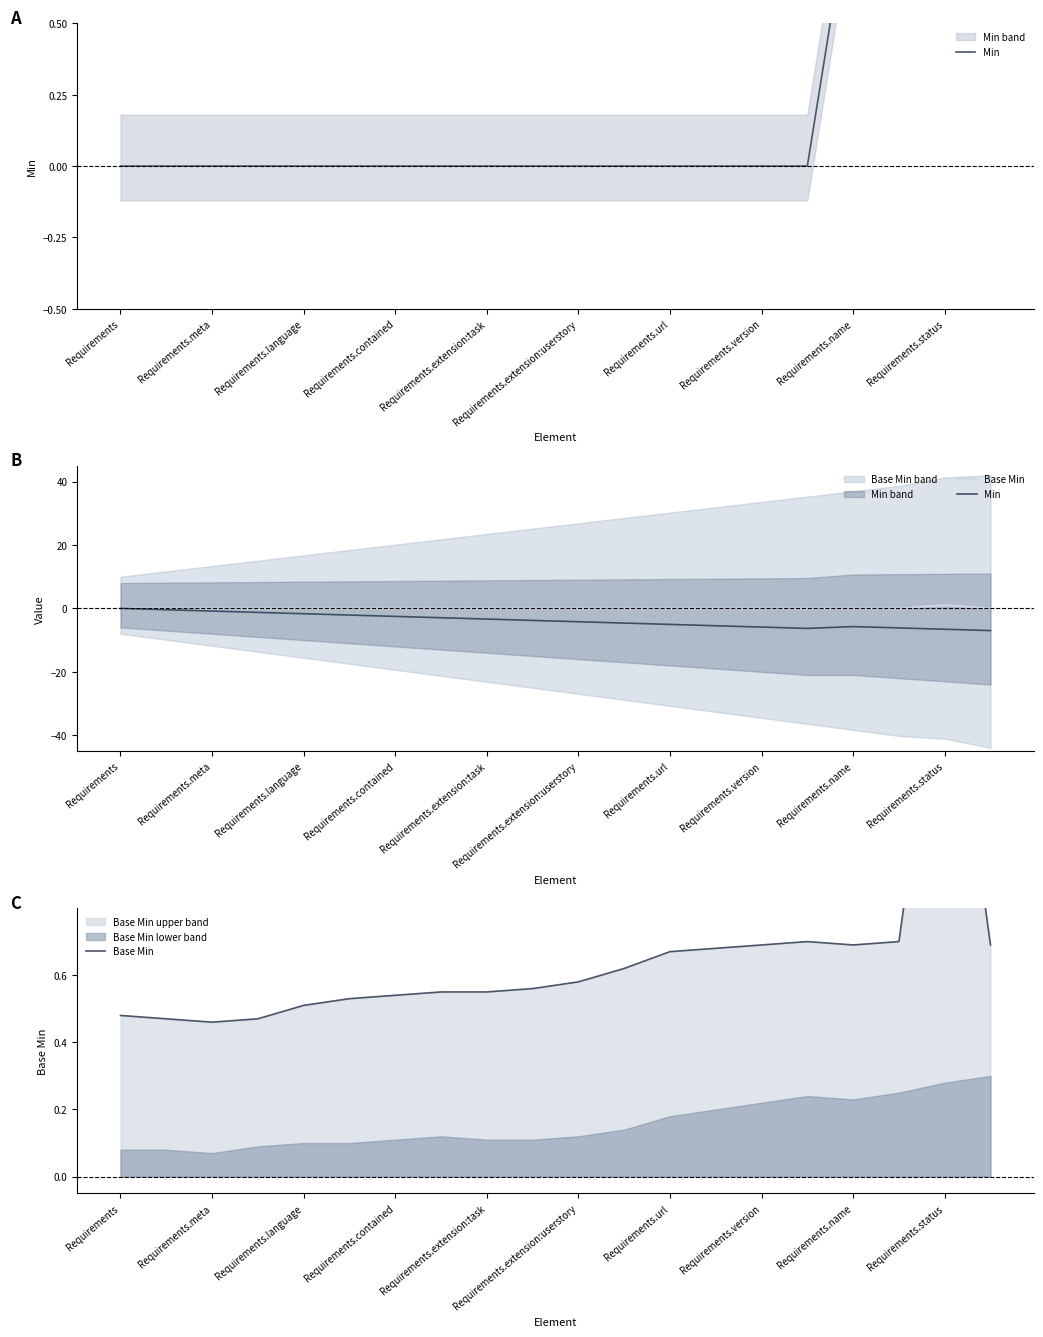

Which series has the largest total across all categories?

Base Min